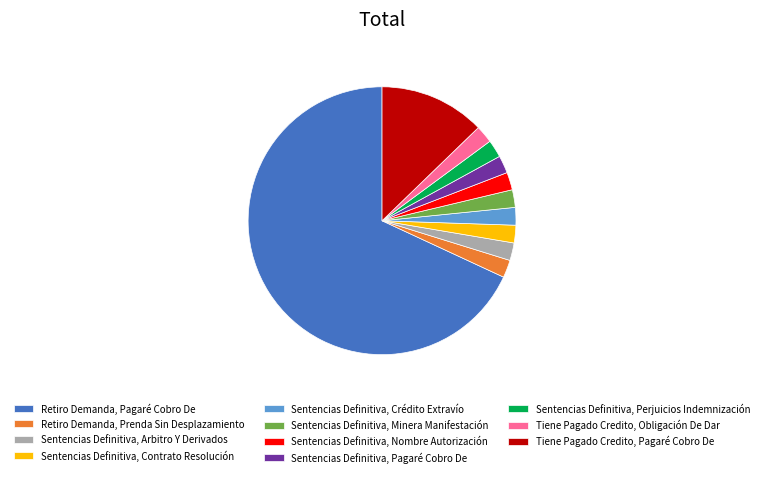

Is there any slice that represents more than half of the pie?

Yes